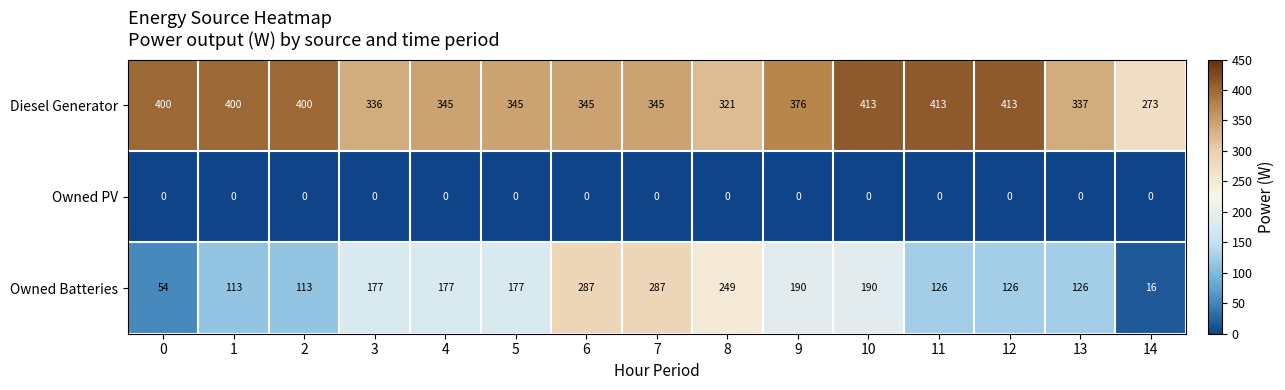

Between 5 and 7, which series saw the biggest shift?

Owned Batteries